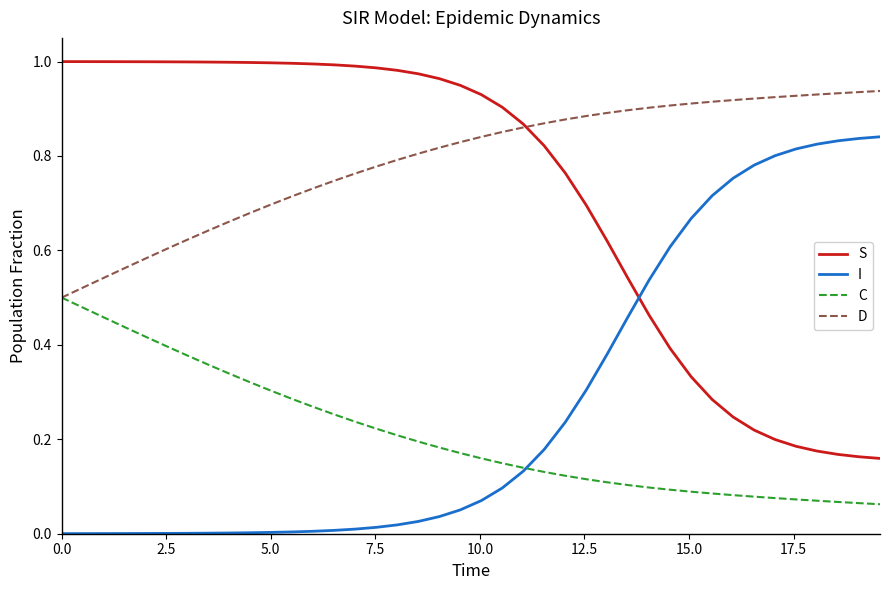

Which series has the largest total across all categories?

D